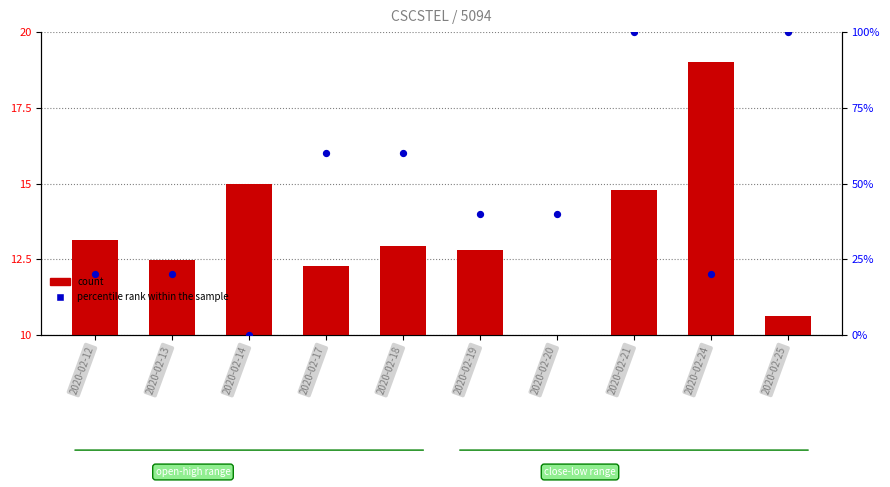

Which series contains the lowest Y value?

count